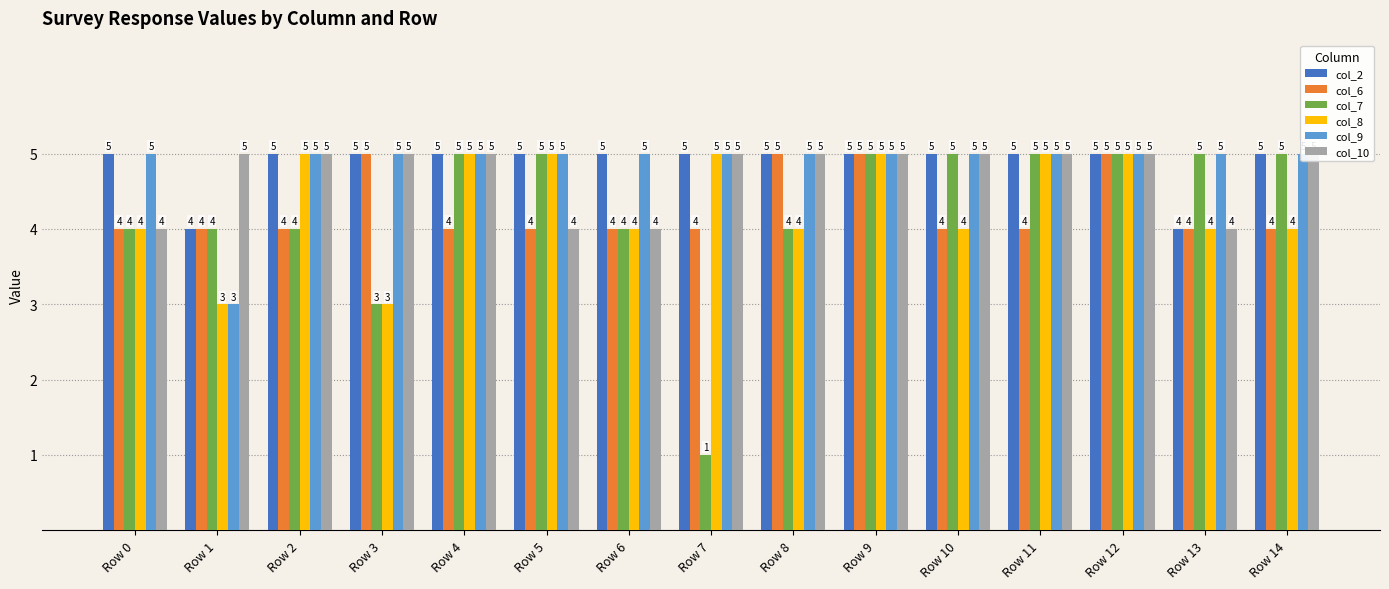

What is the difference between the maximum and minimum values in the col_6 series?

1